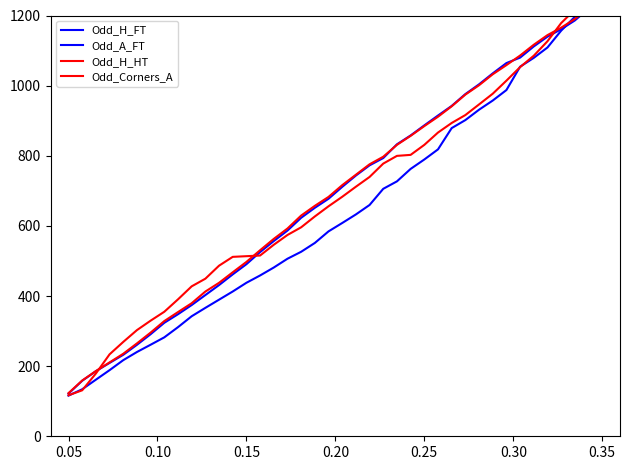

Which series changed the most between 0.15 and 39?

Odd_A_FT